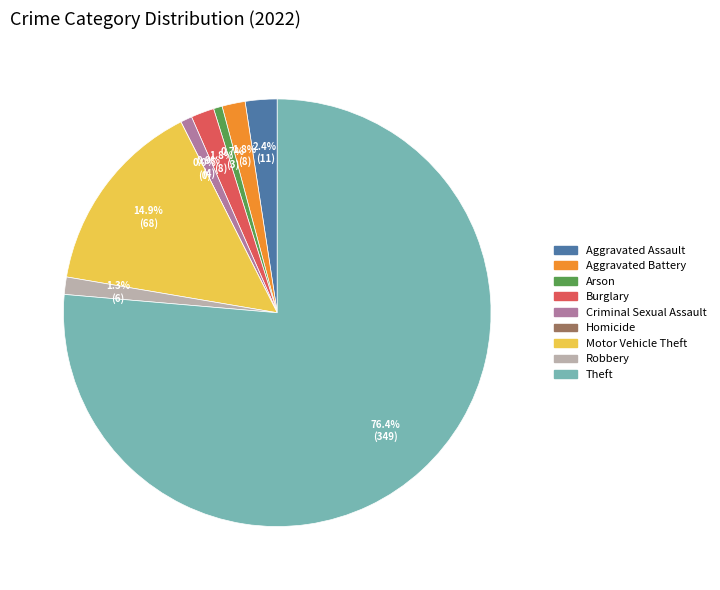

Count the number of slices in the pie.

9